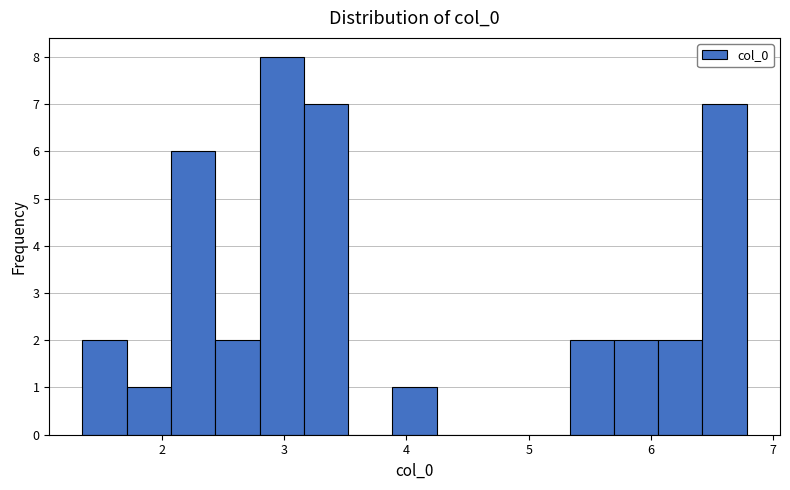

Around what value on the x-axis is the tallest bar? Give the approximate position of its centre, as read against the axis.

3.0